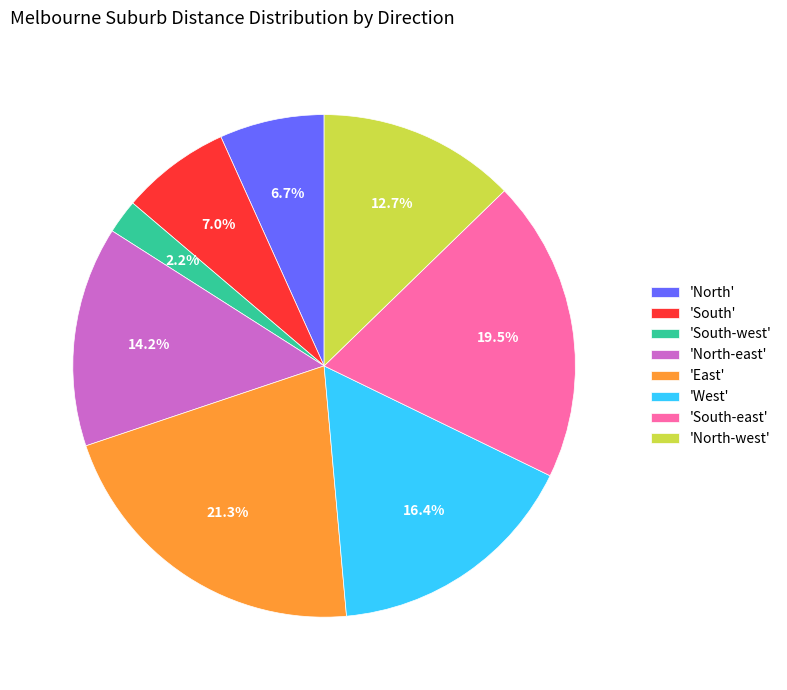

What portion of the pie excludes 'West'?

83.6%